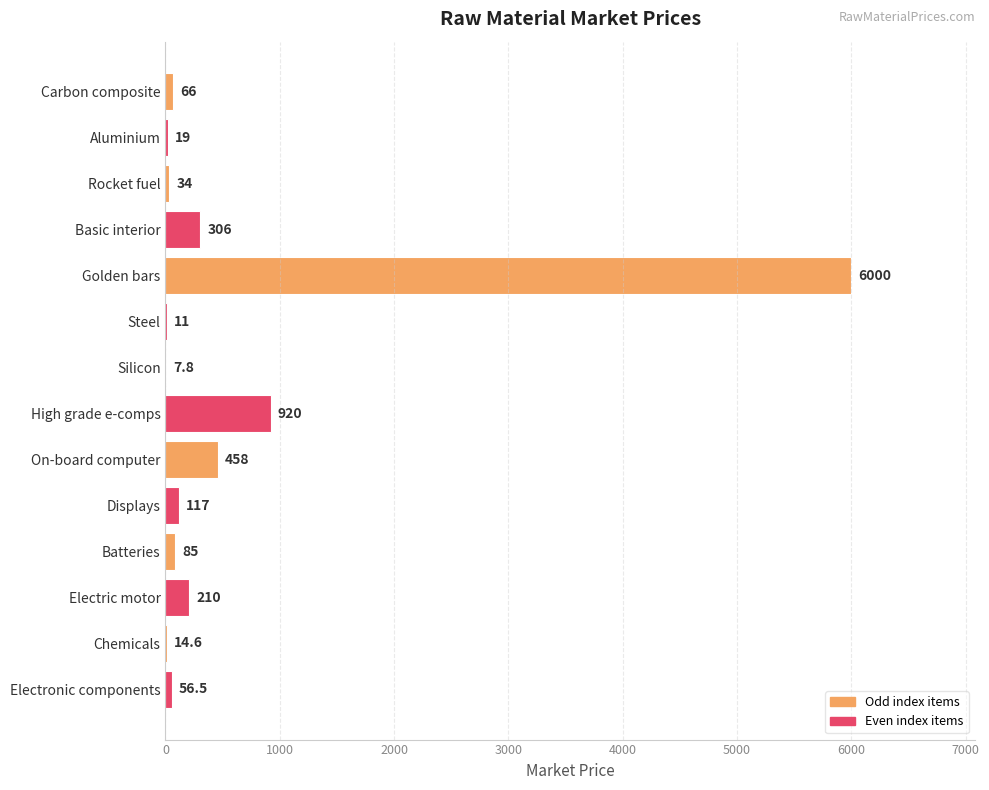

Approximately how many times larger is the value at Golden bars compared to Steel?

545.5